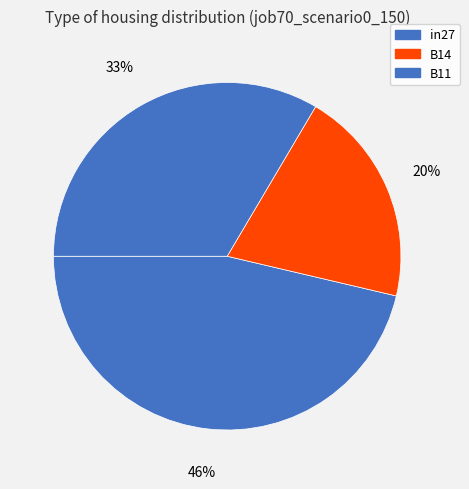

To the nearest percent, what portion does B14 represent?

20%